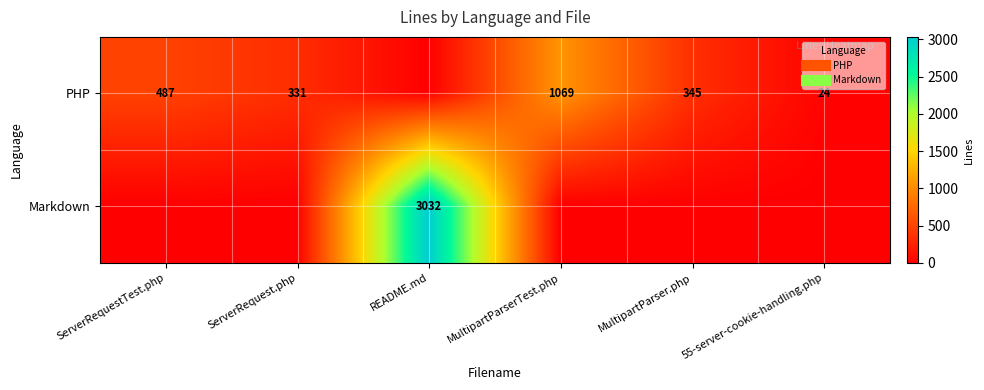

How many values in Markdown are above zero?

1